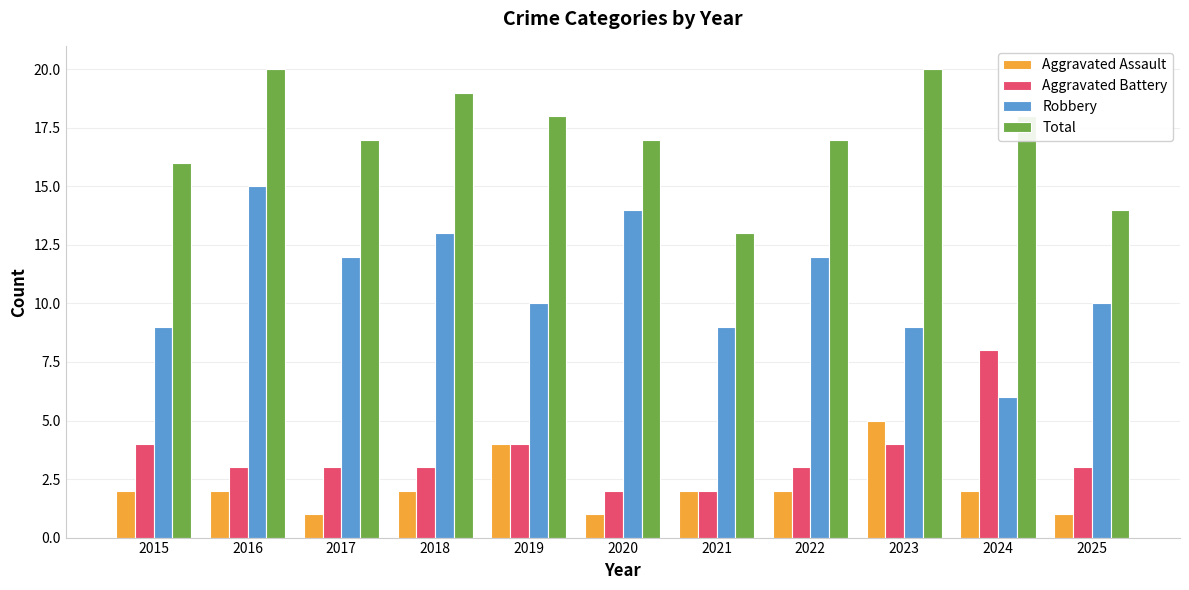

What is the total value across all series at 2019?

36